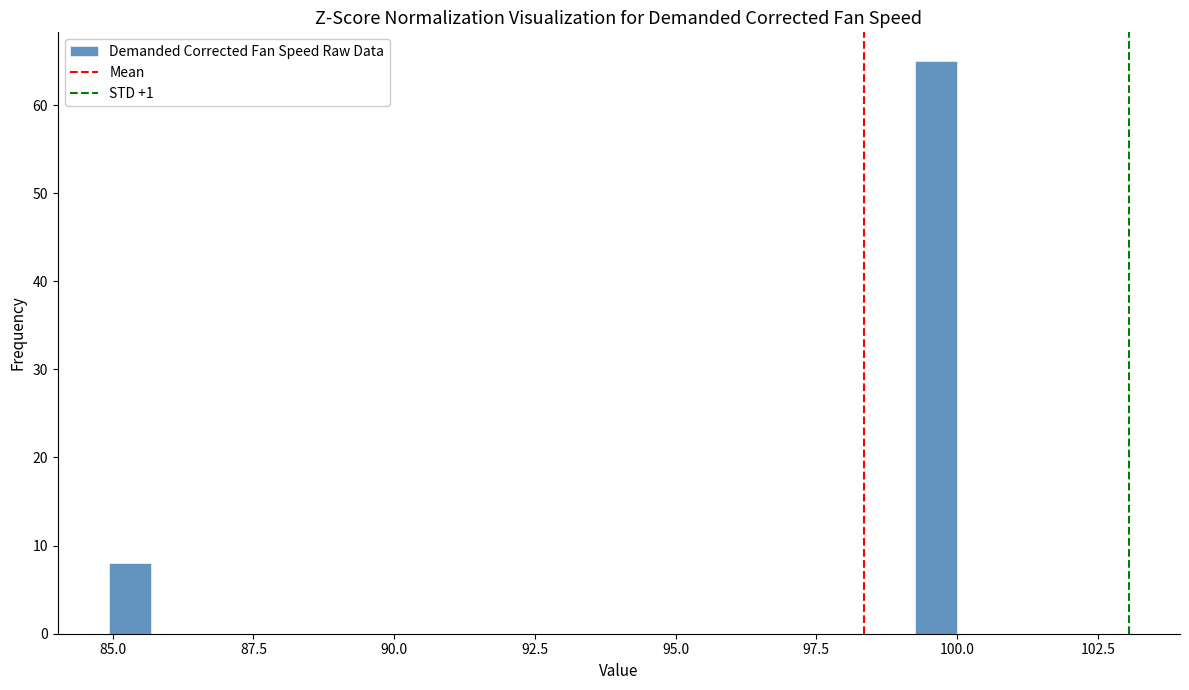

Around what value on the x-axis is the tallest bar? Give the approximate position of its centre, as read against the axis.

99.5